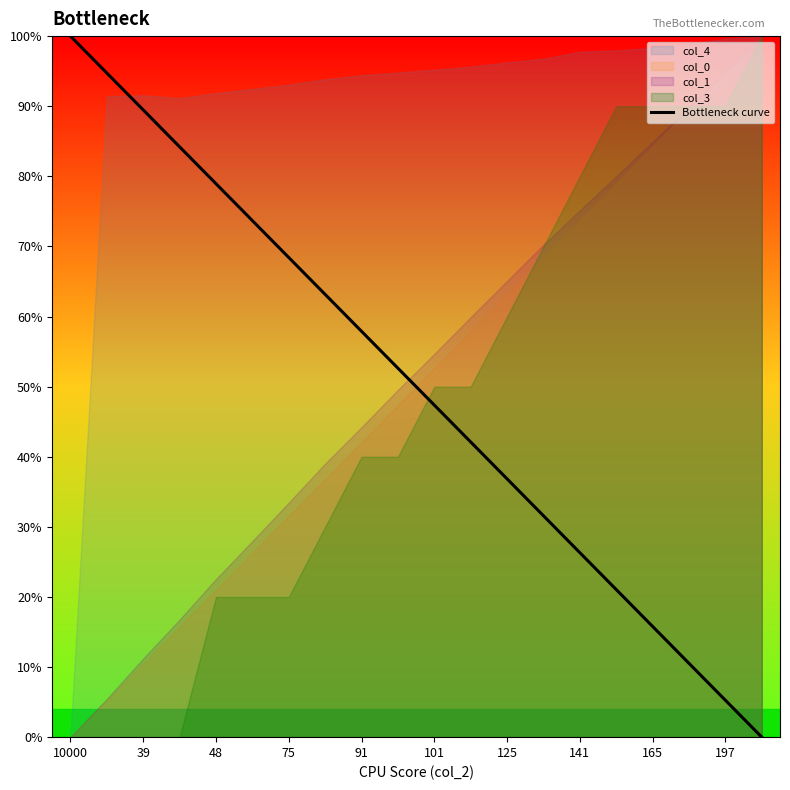

How many lines are shown in the chart?

1